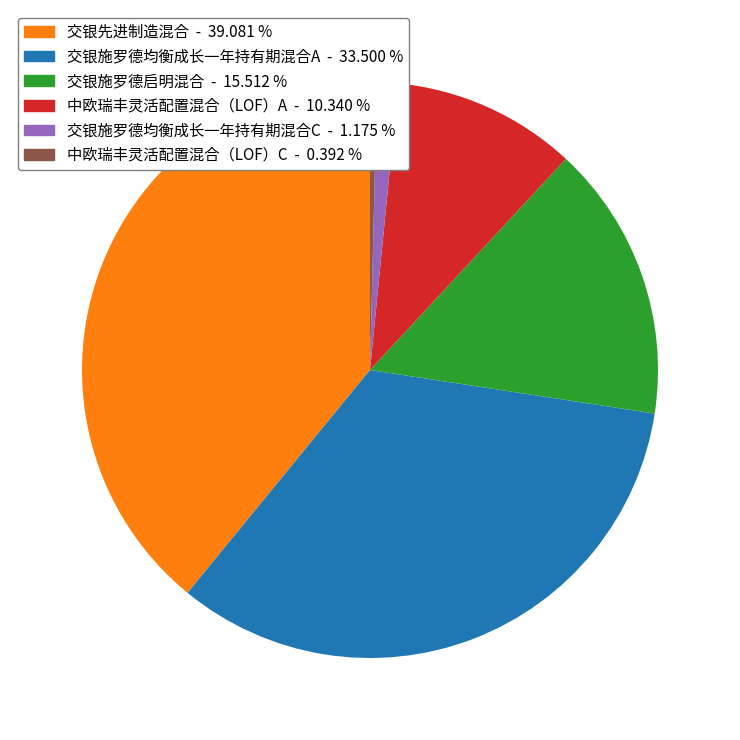

Is the sum of 交银施罗德启明混合 and 交银施罗德均衡成长一年持有期混合C greater than half?

No